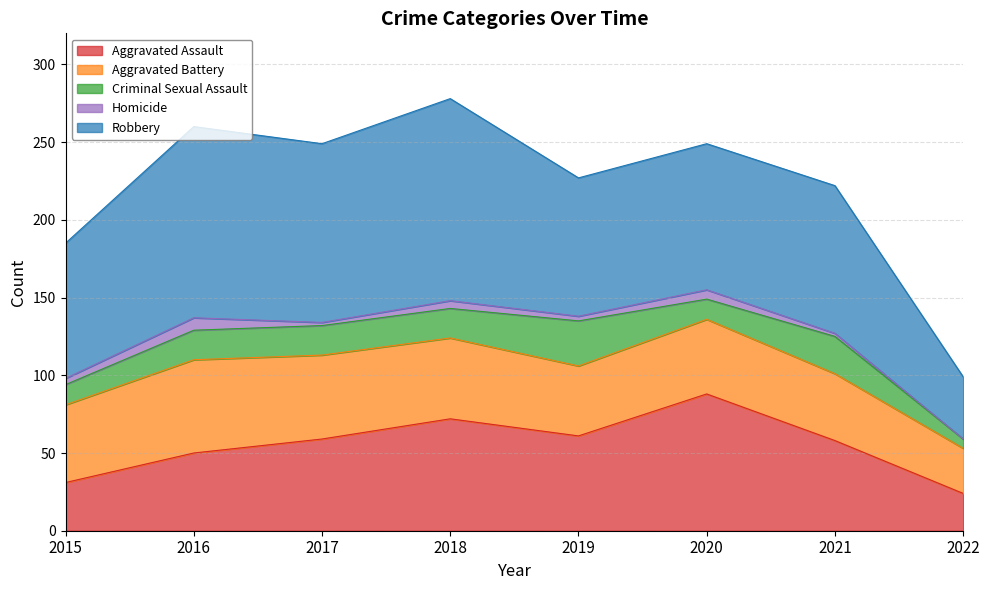

What is the sum of all Aggravated Battery values?

381